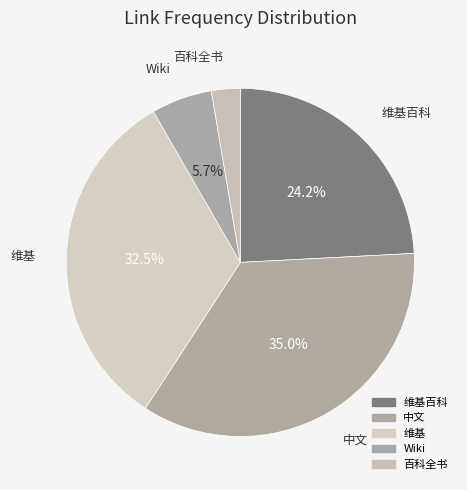

How many slices are in this pie chart?

5